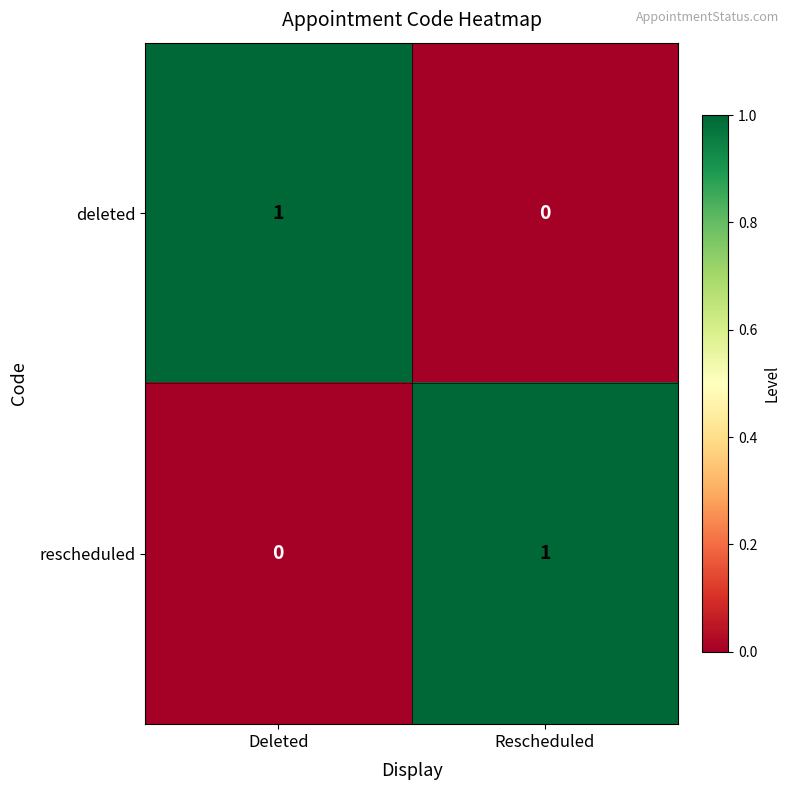

Reading right to left, what are all the values shown in this chart?

deleted: 0	1
rescheduled: 1	0